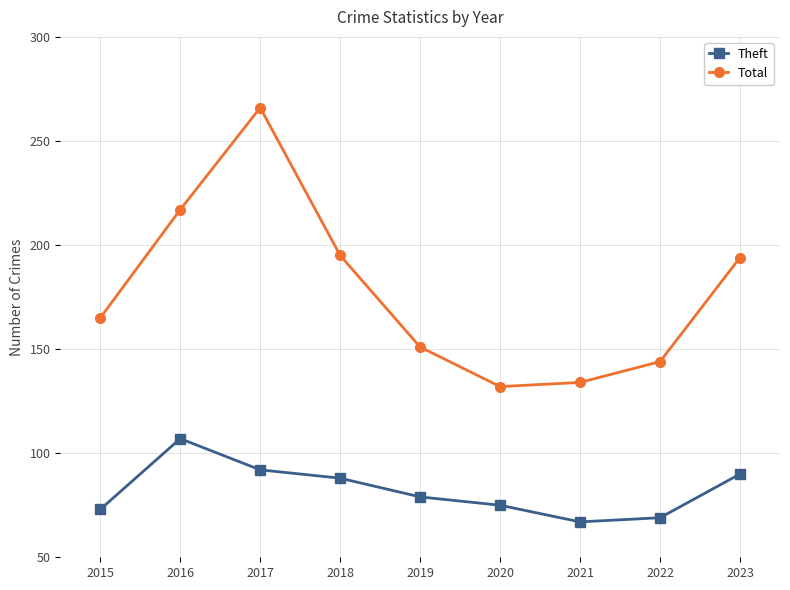

What is the minimum value shown in the chart?

67